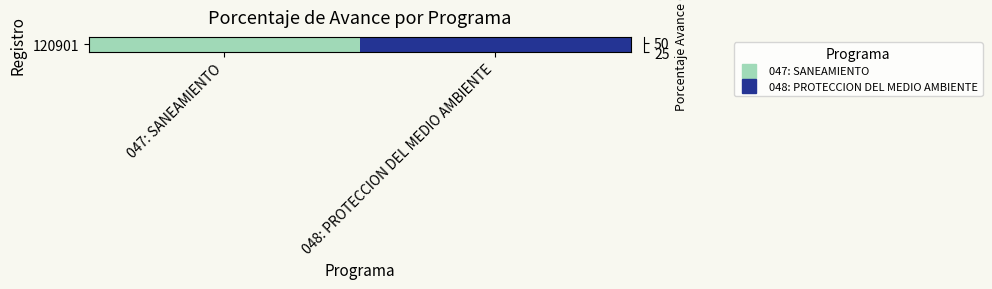

What is the change in value from 047: SANEAMIENTO to 048: PROTECCION DEL MEDIO AMBIENTE?

+22.2